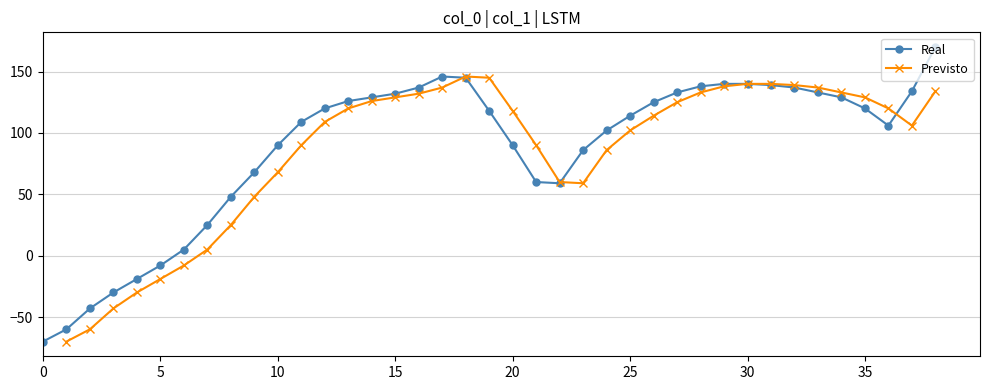

What value does the data have at 22, to the nearest 10?

60